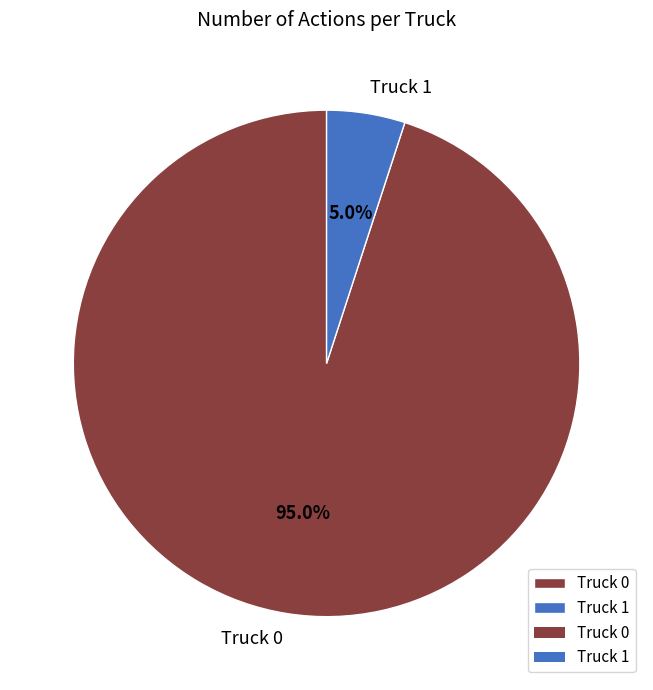

What percentage is the Truck 1 slice, to the nearest percent?

5%